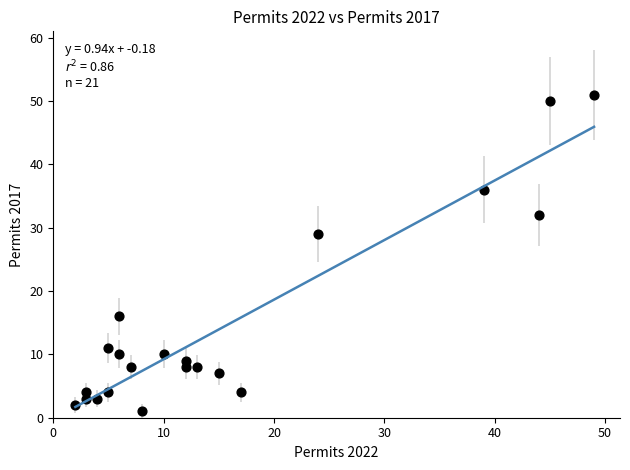

What Y value in the scatter plot is closest to 26?

29